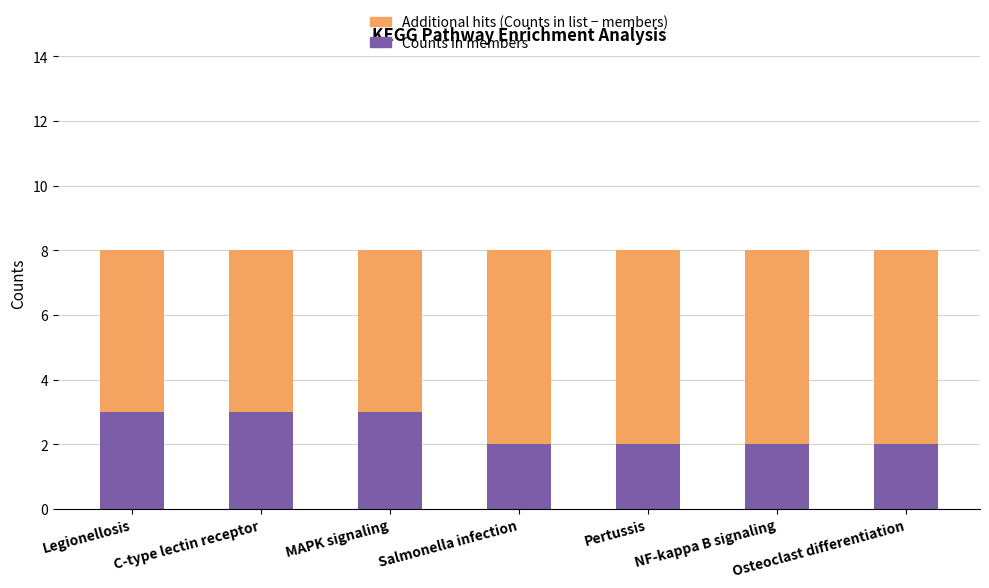

Does the chart contain stacked bars?

Yes